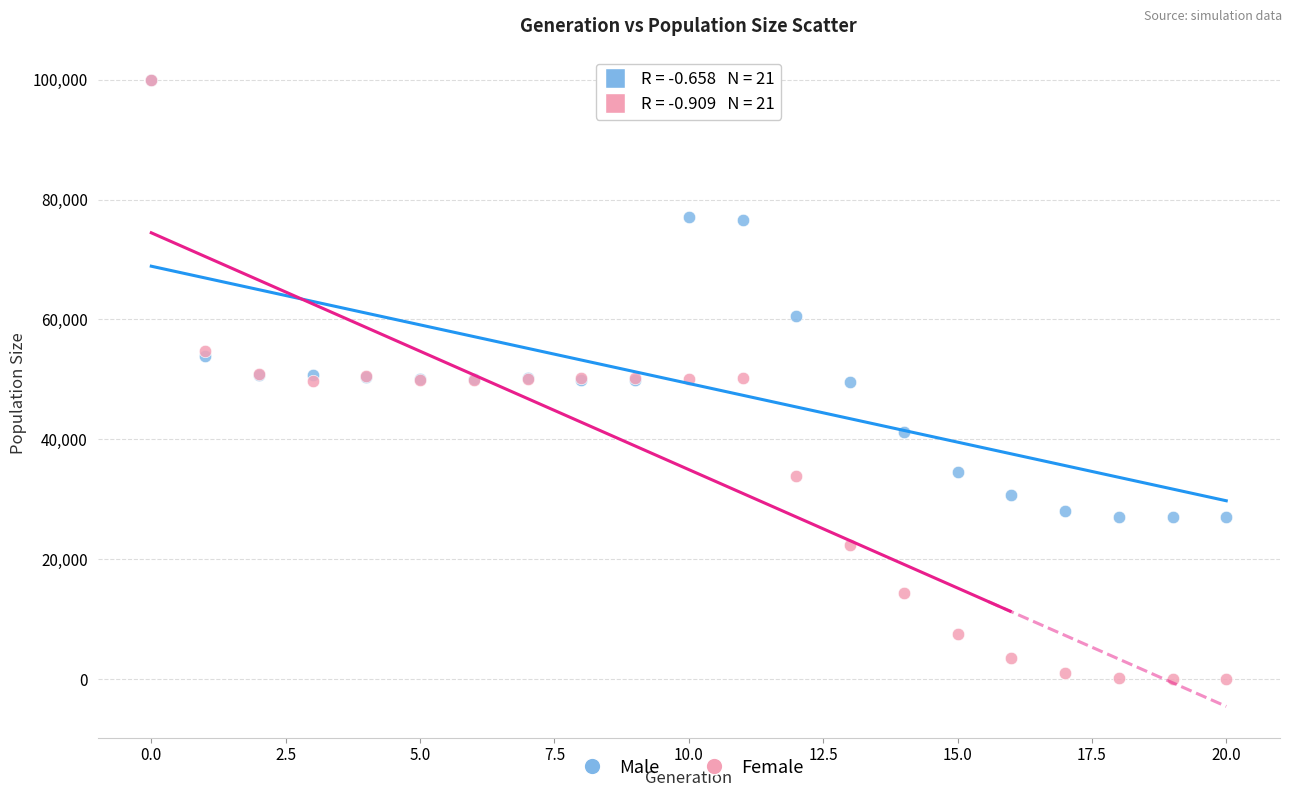

In the Male series, what Y value is closest to 63473?

60560